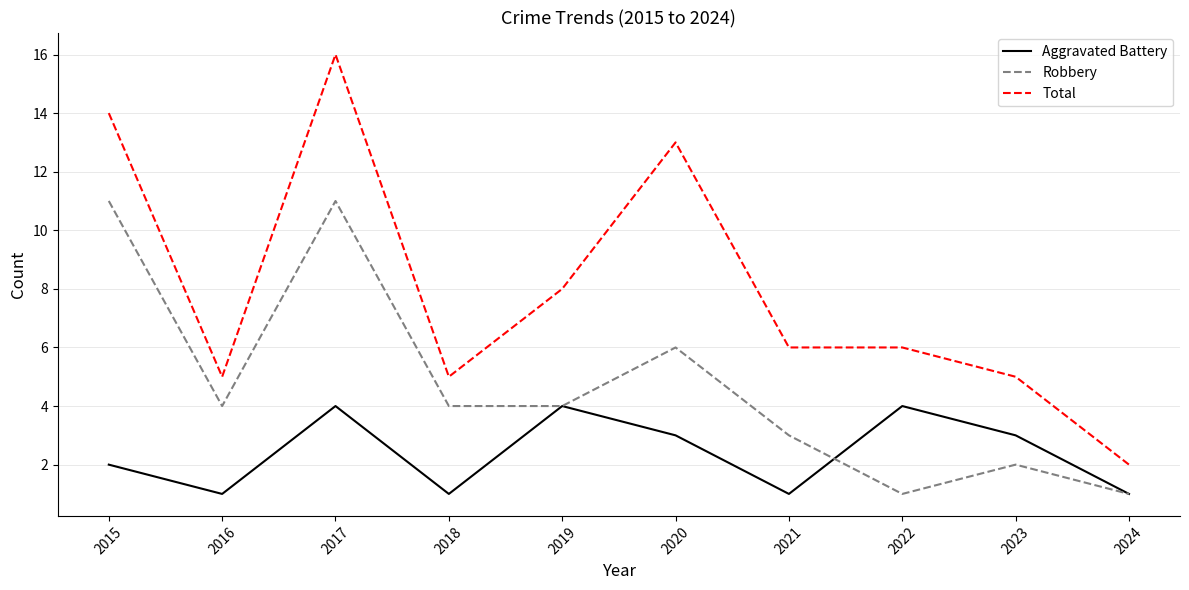

The value of Total at 2016 is 3. True or false?

False